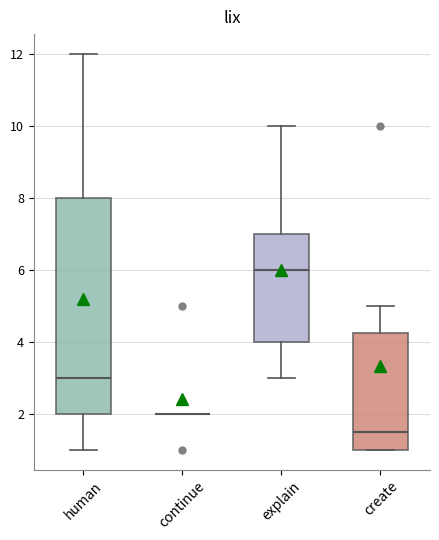

Where does the median line of the box for create sit on the y-axis? The values are not printed on the chart, so give them approximately, as read against the axis.

1.6